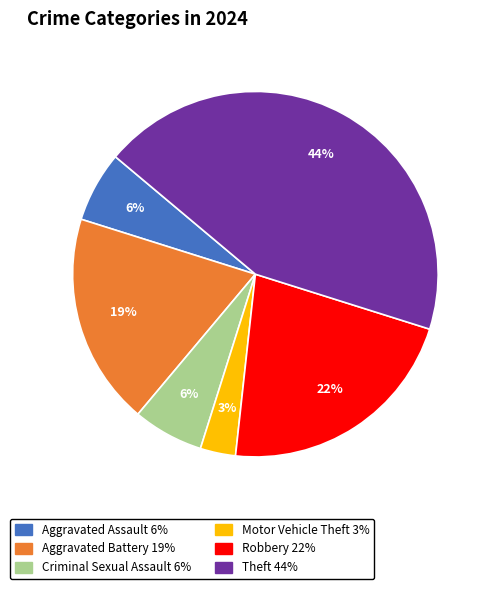

Does Robbery represent more than half of the total?

No